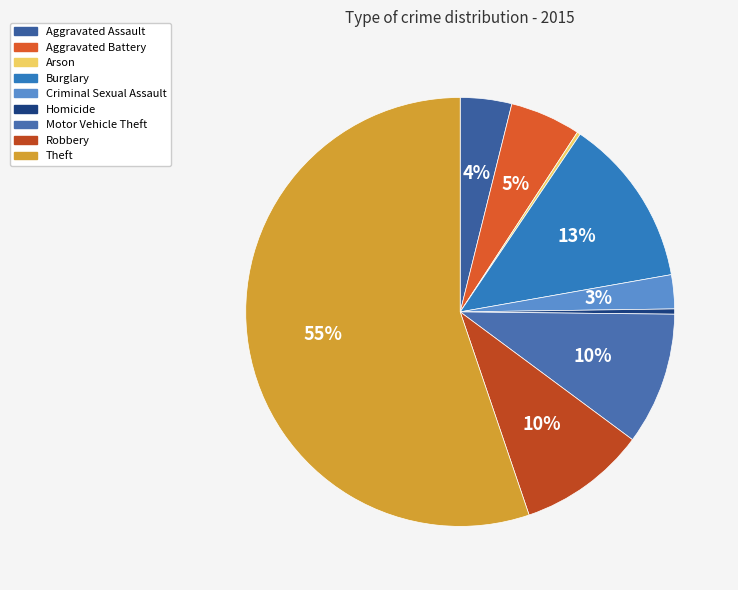

Does Theft account for over 50% of the chart?

Yes